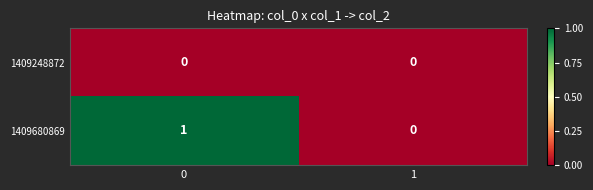

Which series has the largest total across all categories?

1409680869